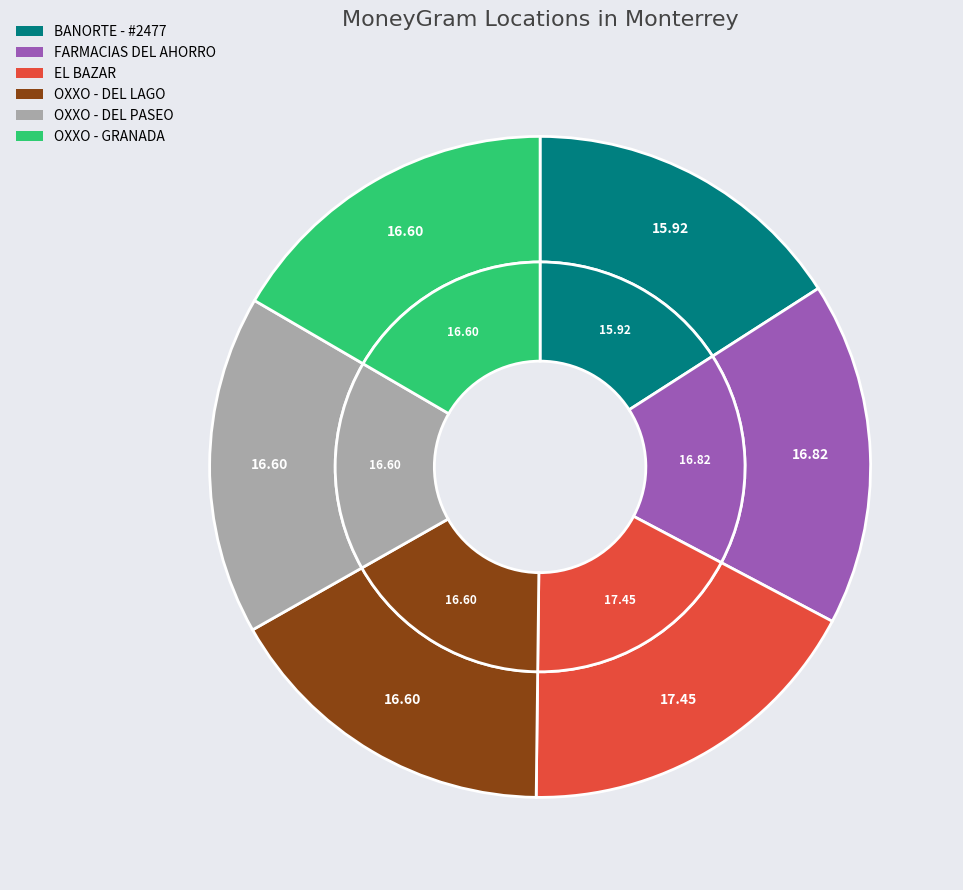

To the nearest percent, what is the average slice percentage?

17%